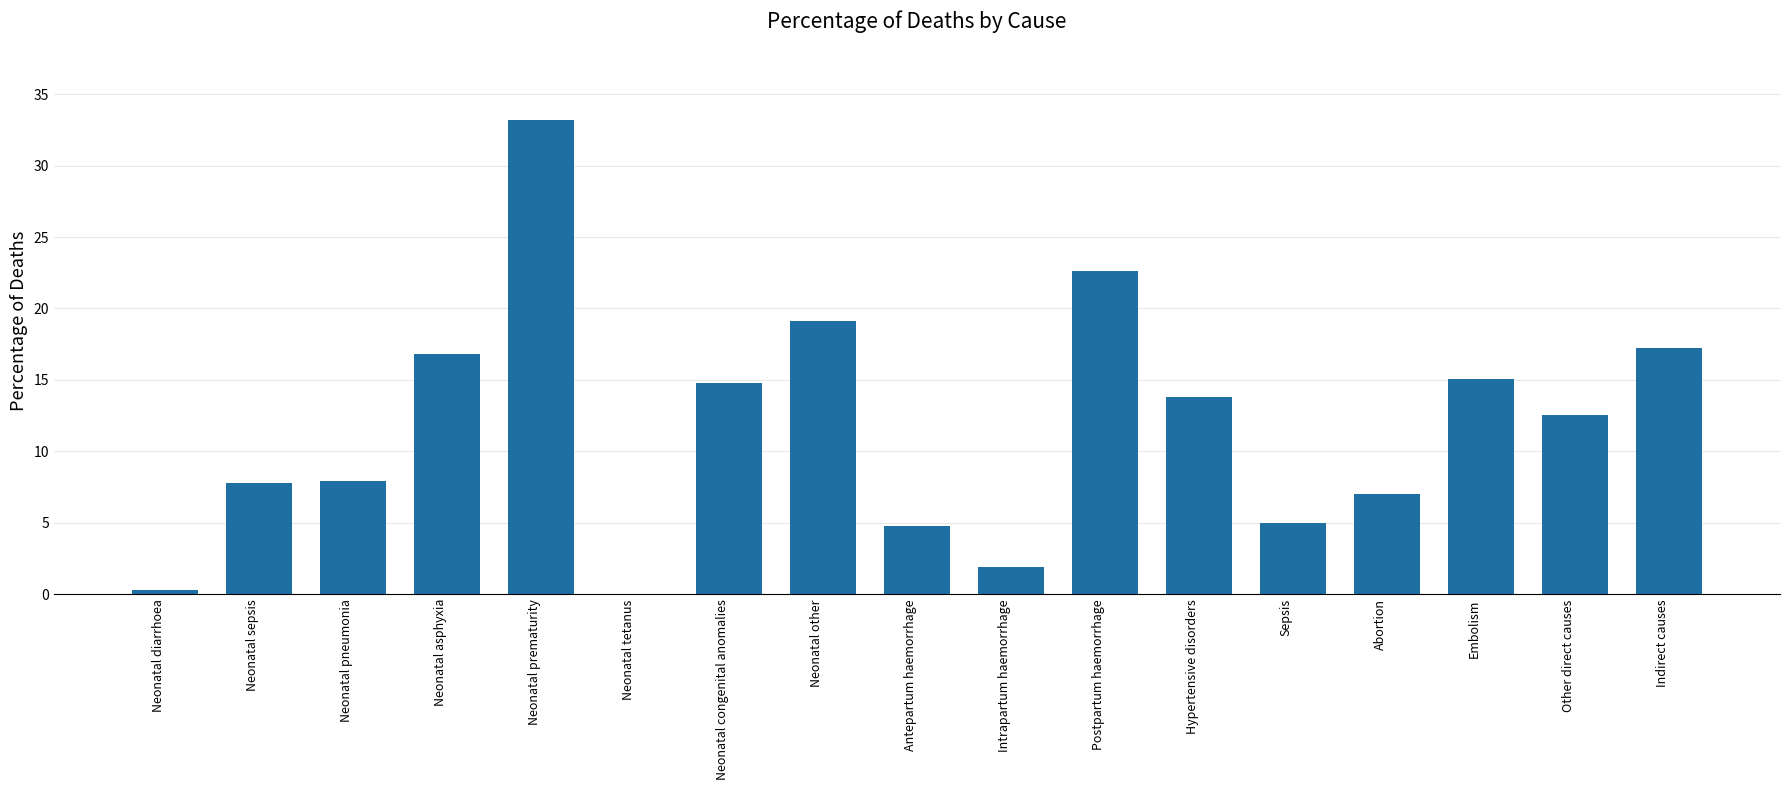

Between Hypertensive disorders and Neonatal pneumonia, which is larger?

Hypertensive disorders